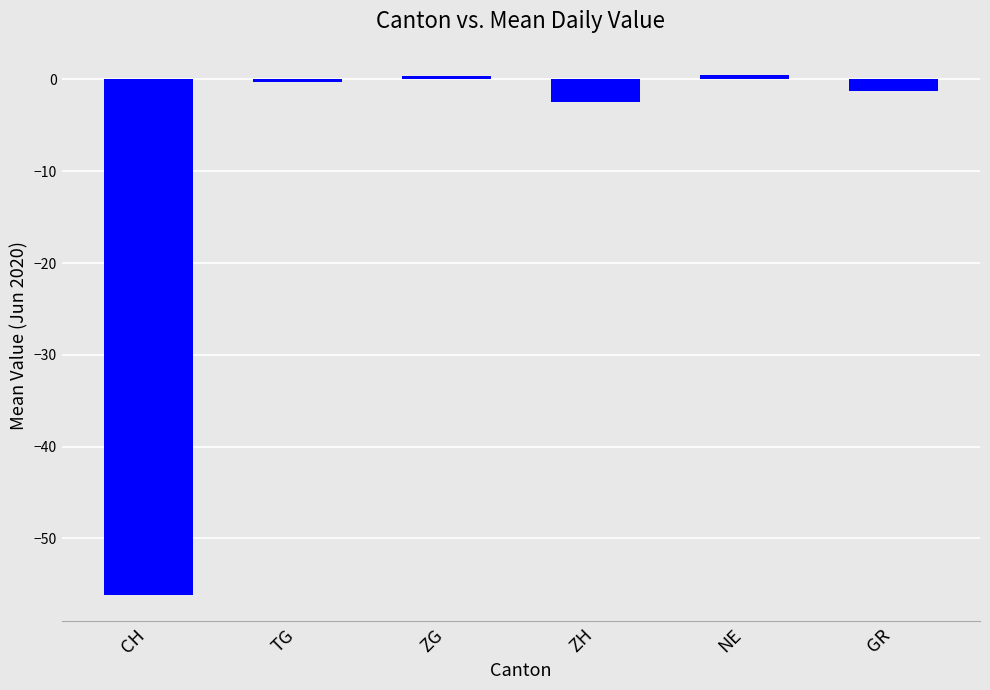

True or false: the data shows -56.2 at CH.

True